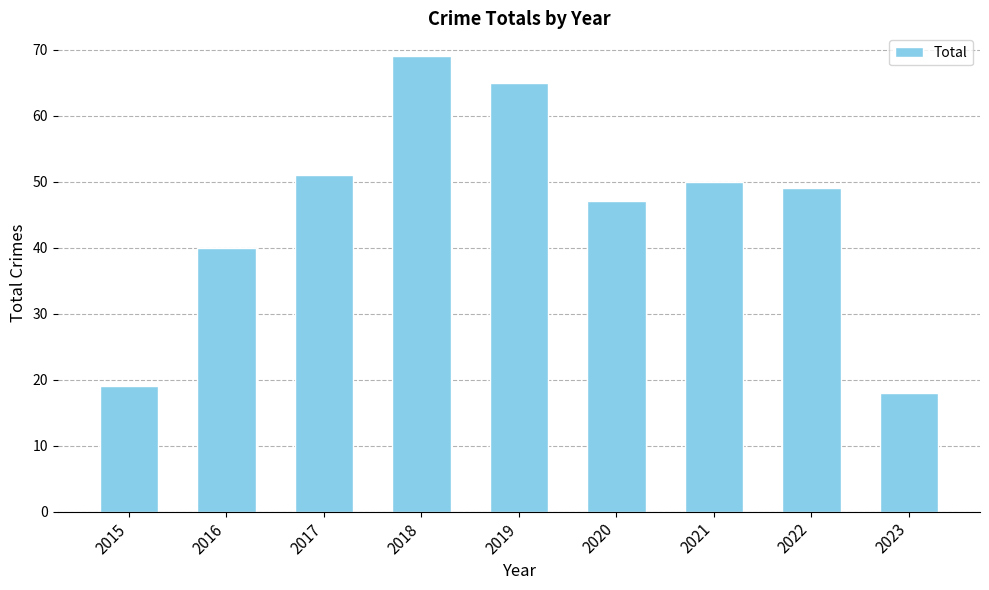

What is the maximum value shown in the chart?

69